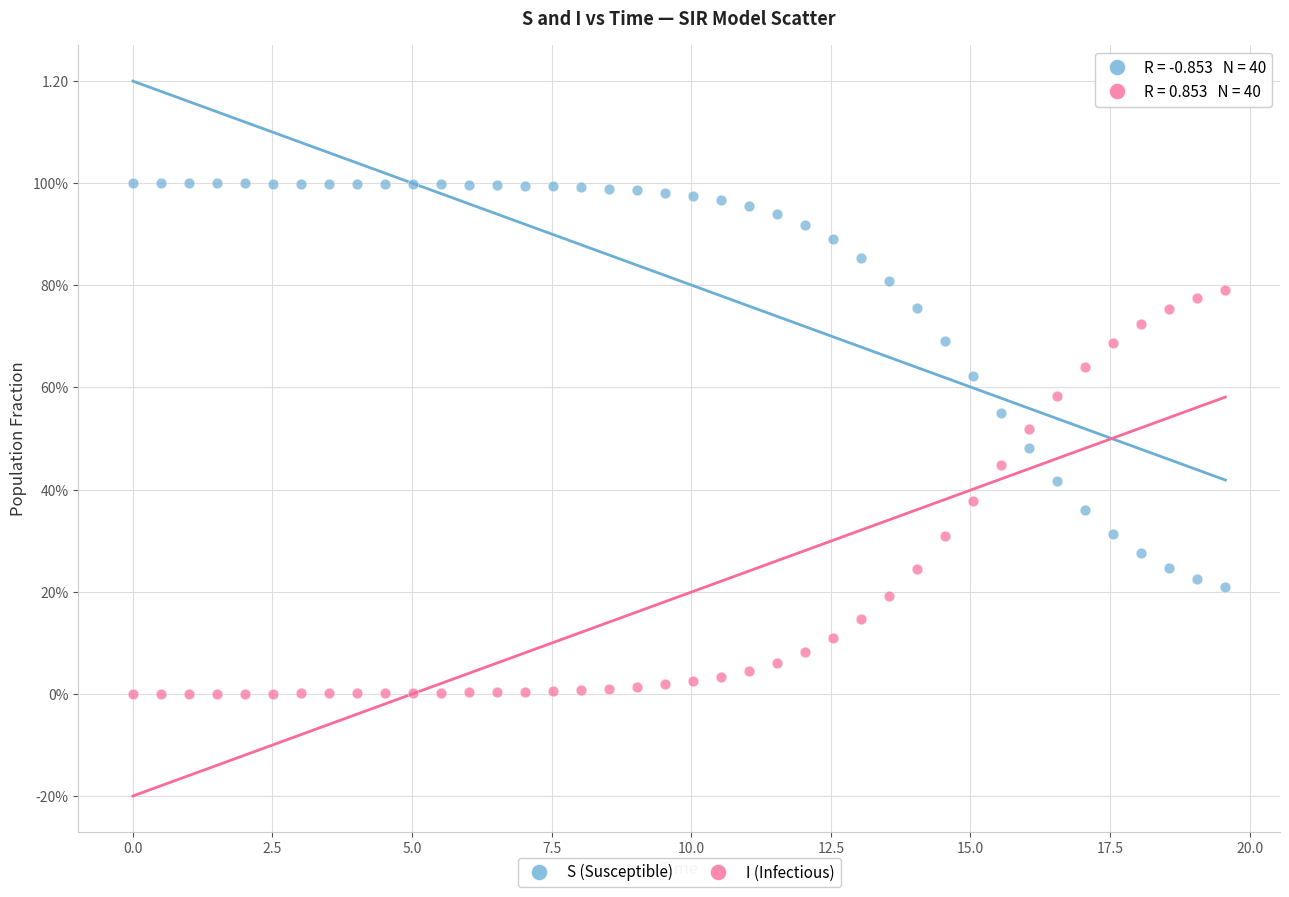

What are all the series names shown in the legend?

S (Susceptible), I (Infectious)